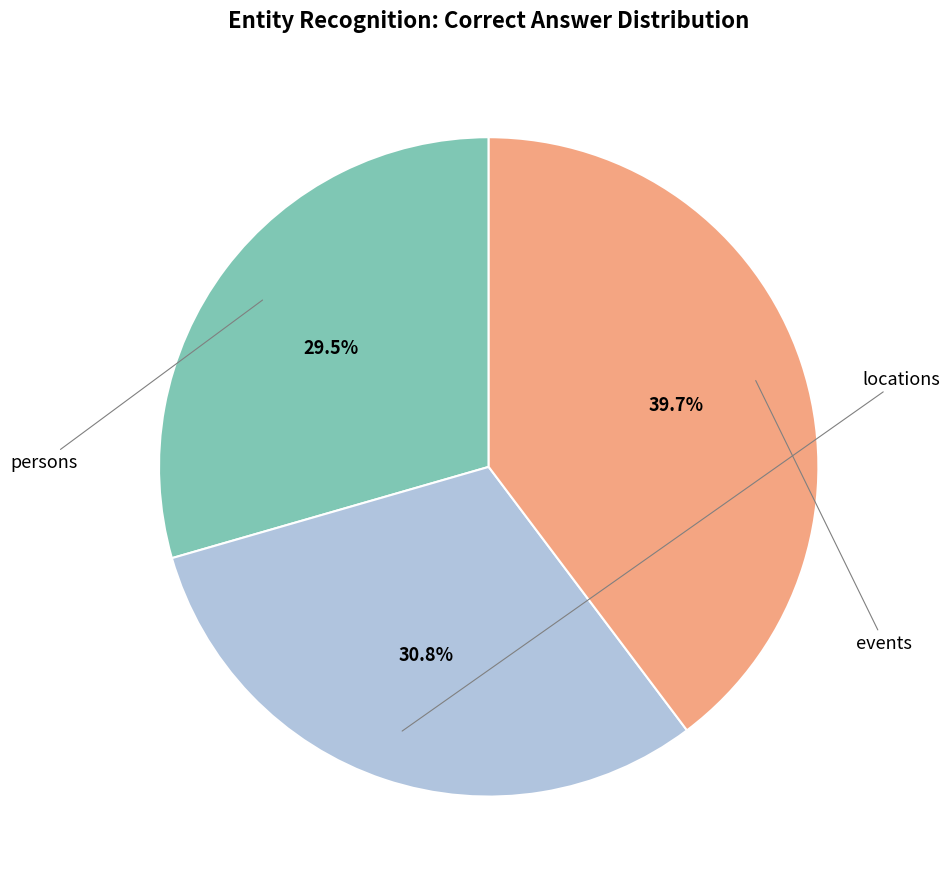

Does any single category account for the majority?

No